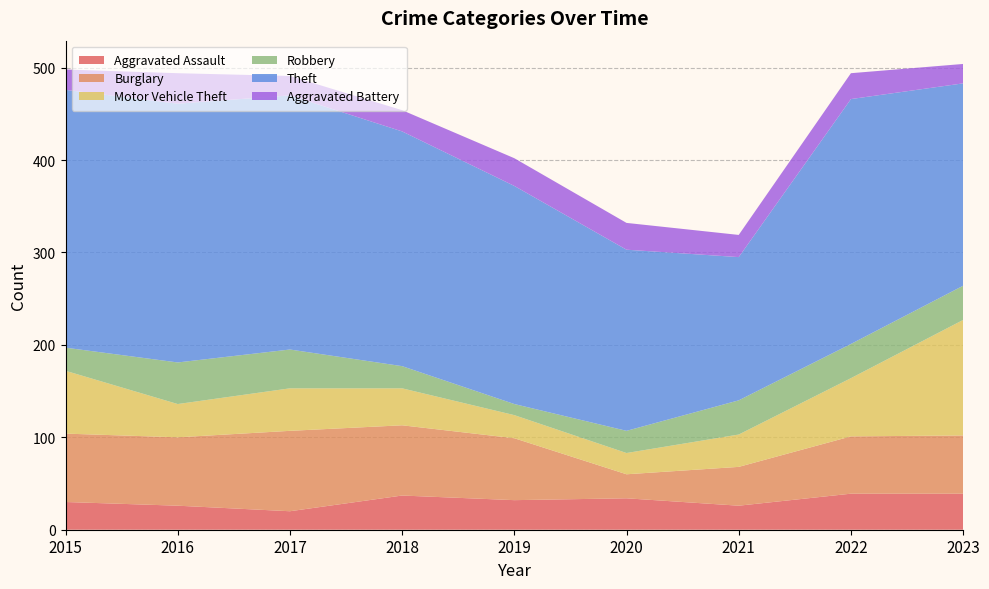

Reading left to right, transcribe all the data shown in this chart.

Aggravated Assault: 30	26	20	37	32	34	26	39	39
Burglary: 74	74	87	76	67	26	42	62	63
Motor Vehicle Theft: 68	36	46	40	25	23	35	63	125
Robbery: 25	45	42	24	12	24	37	37	37
Theft: 279	280	275	254	236	196	155	265	219
Aggravated Battery: 22	33	21	23	30	29	24	28	21